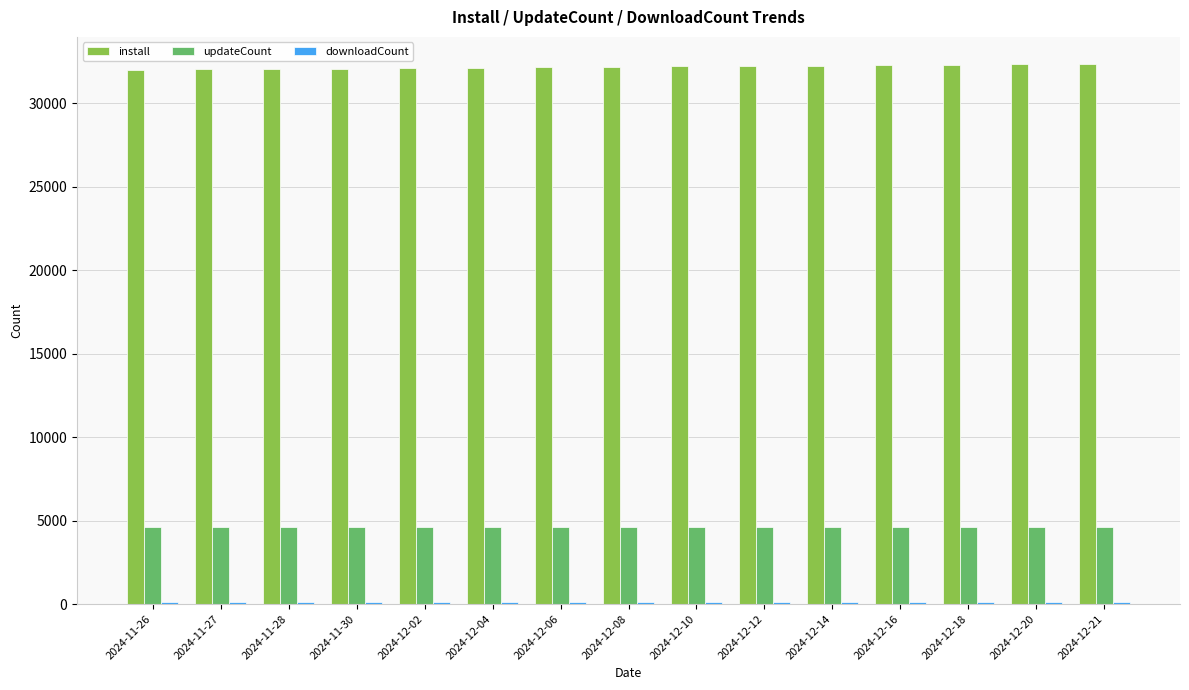

What is the difference between the highest and lowest values at 2024-11-27?

31917